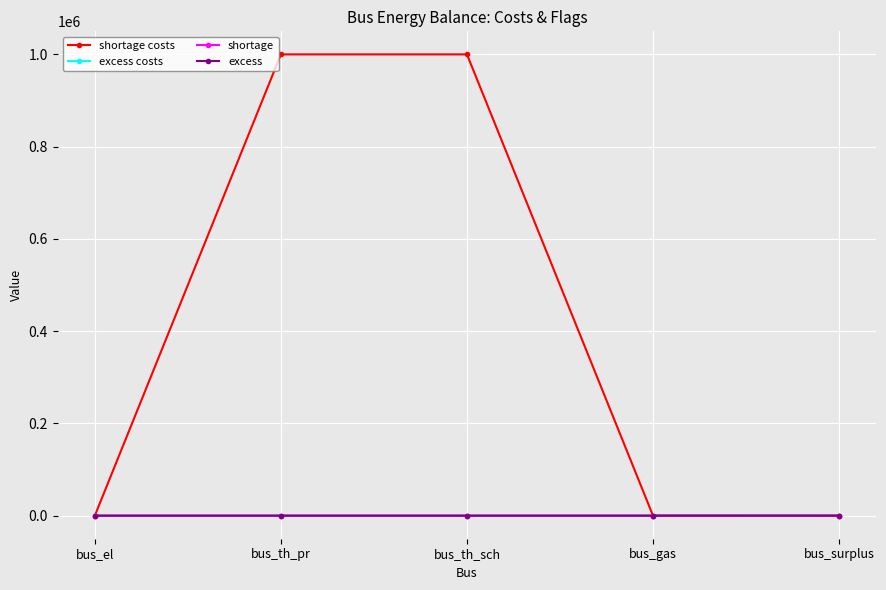

True or false: excess costs has a value of 0.0 at bus_surplus.

True